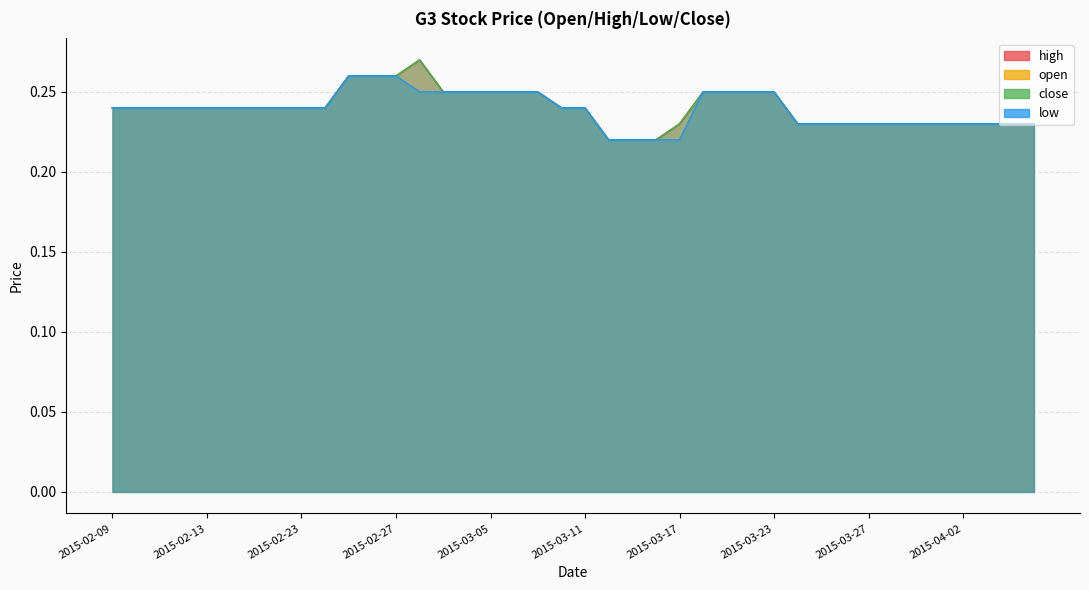

What is the average value of the high series?

0.2